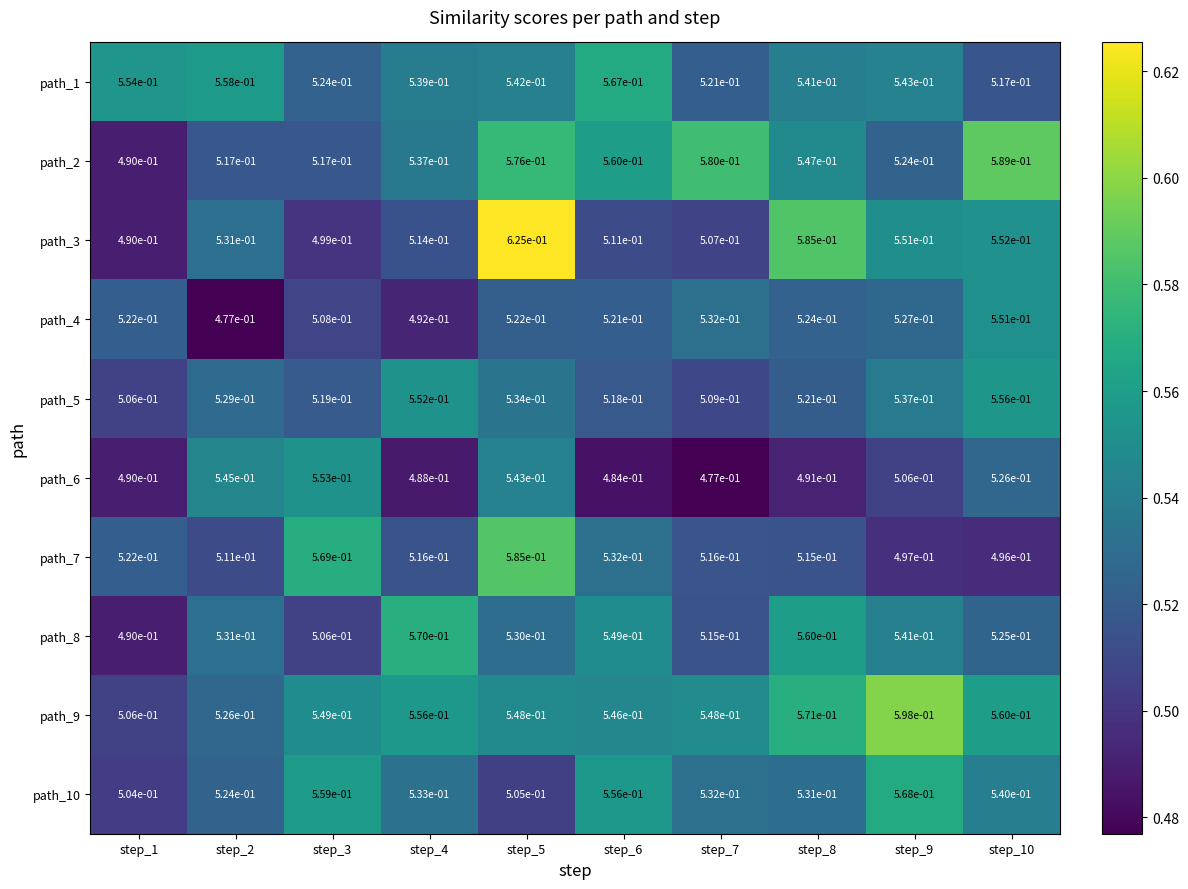

What is the total value across all series at step_5?

5.5